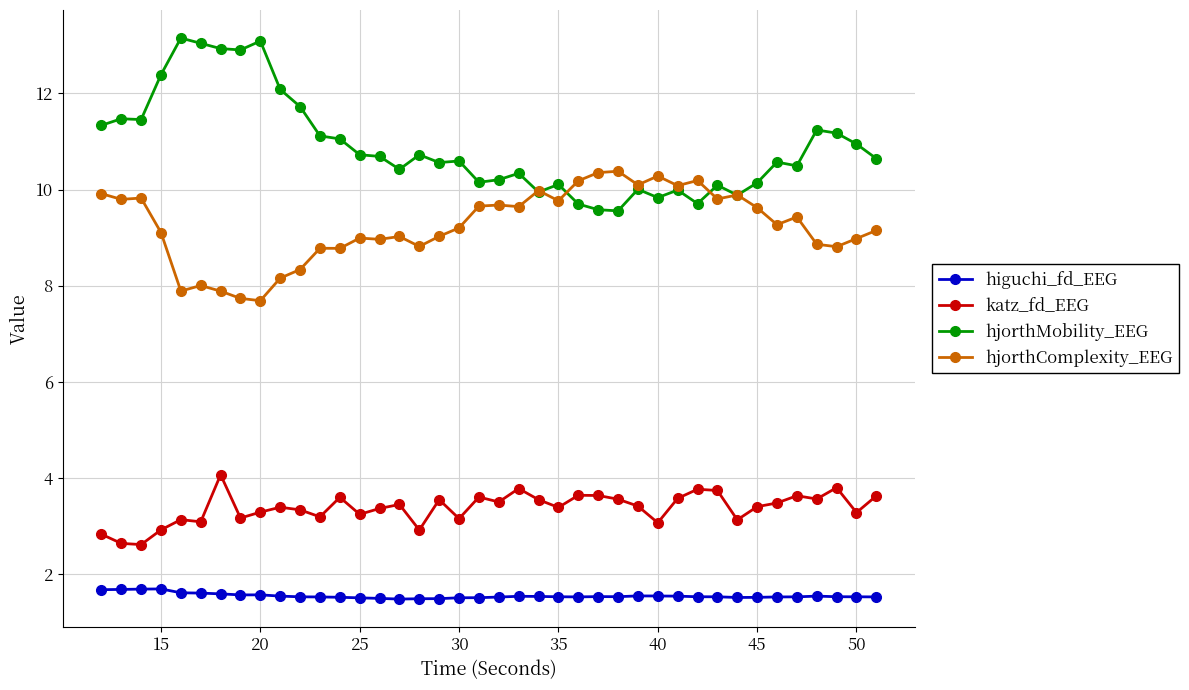

Which series has the widest spread of values?

hjorthMobility_EEG